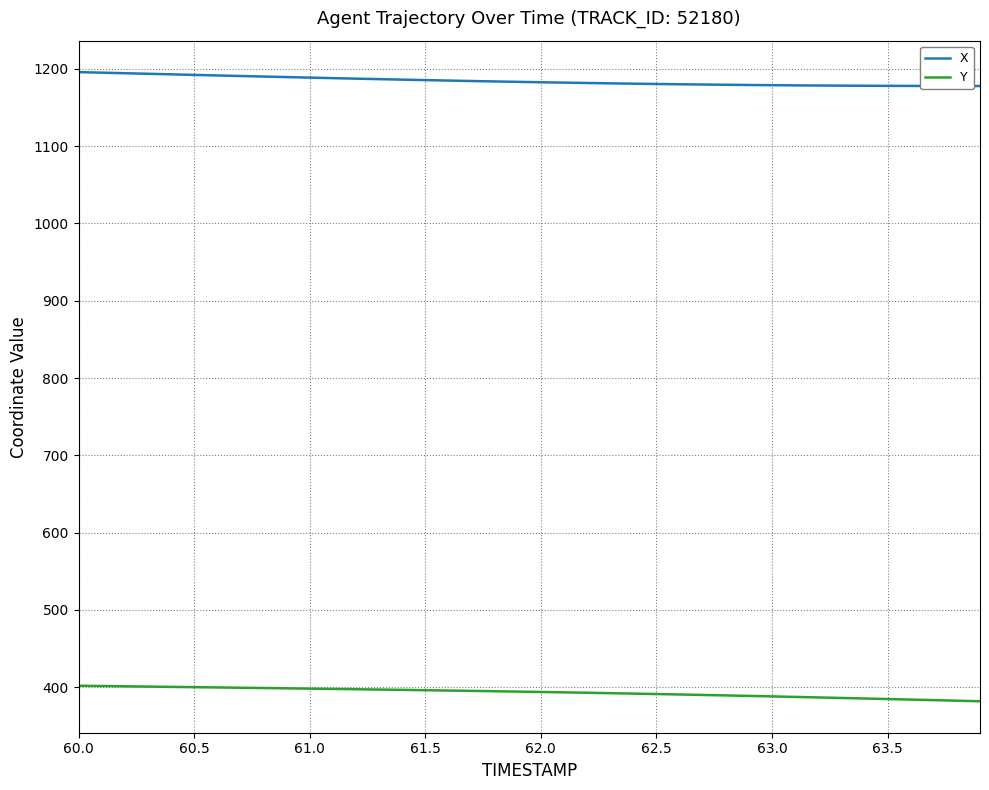

Which series has the largest total across all categories?

X